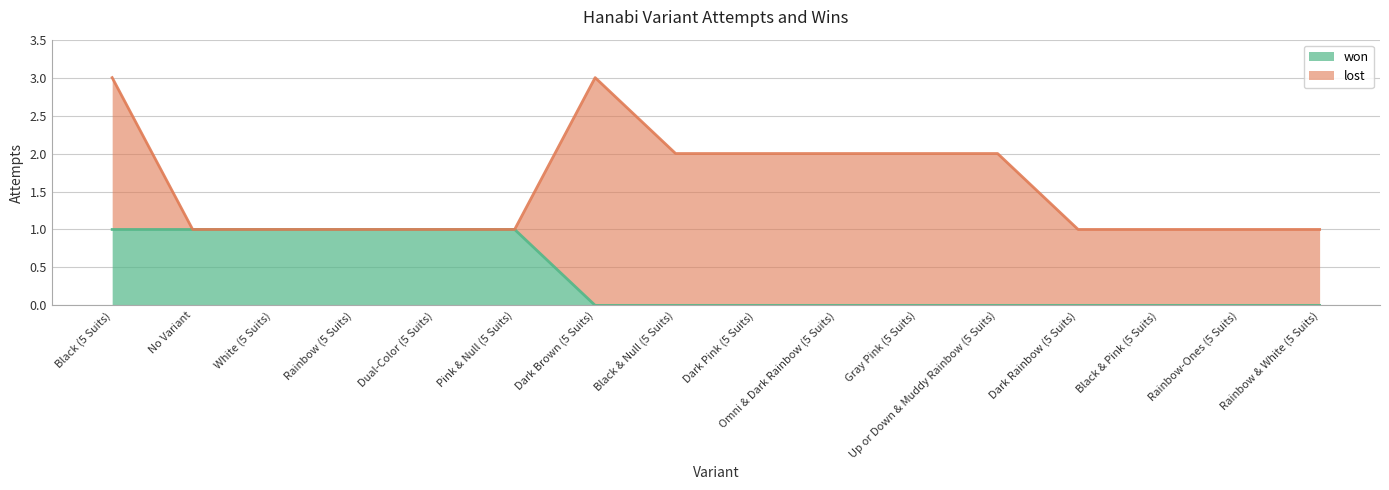

What is the change in value from Black (5 Suits) to Dark Brown (5 Suits)?

-1